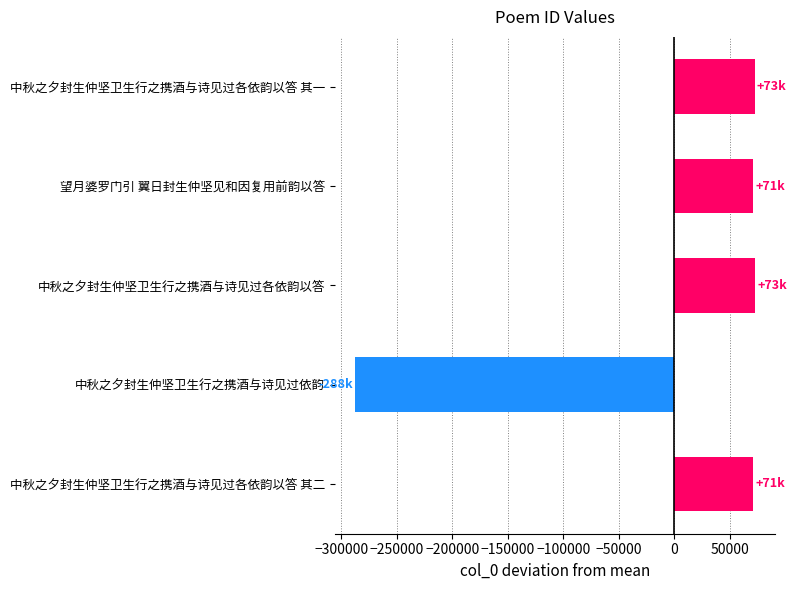

What is the sum of the values at 中秋之夕封生仲坚卫生行之携酒与诗见过各依韵以答 and 中秋之夕封生仲坚卫生行之携酒与诗见过各依韵以答 其一?

145817.2